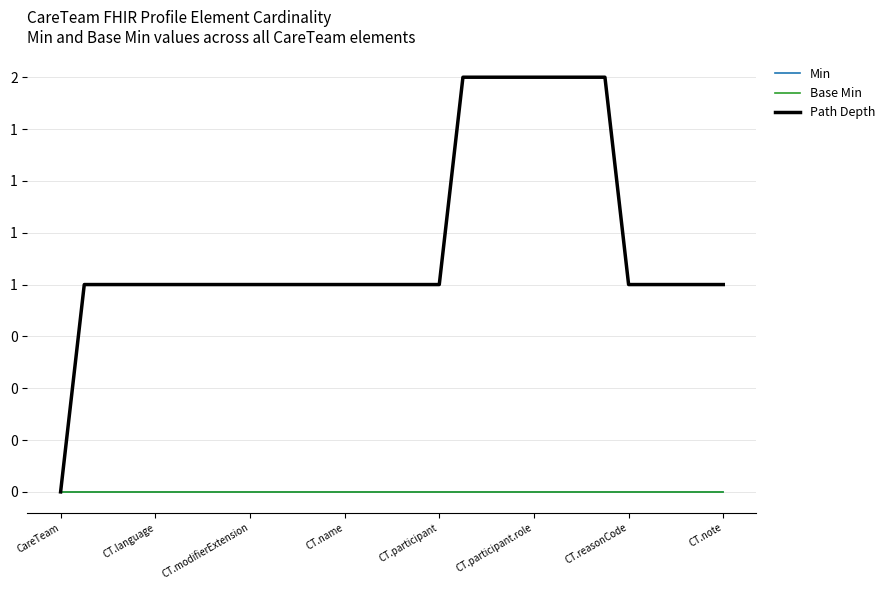

True or false: Base Min and Path Depth intersect in this chart.

False